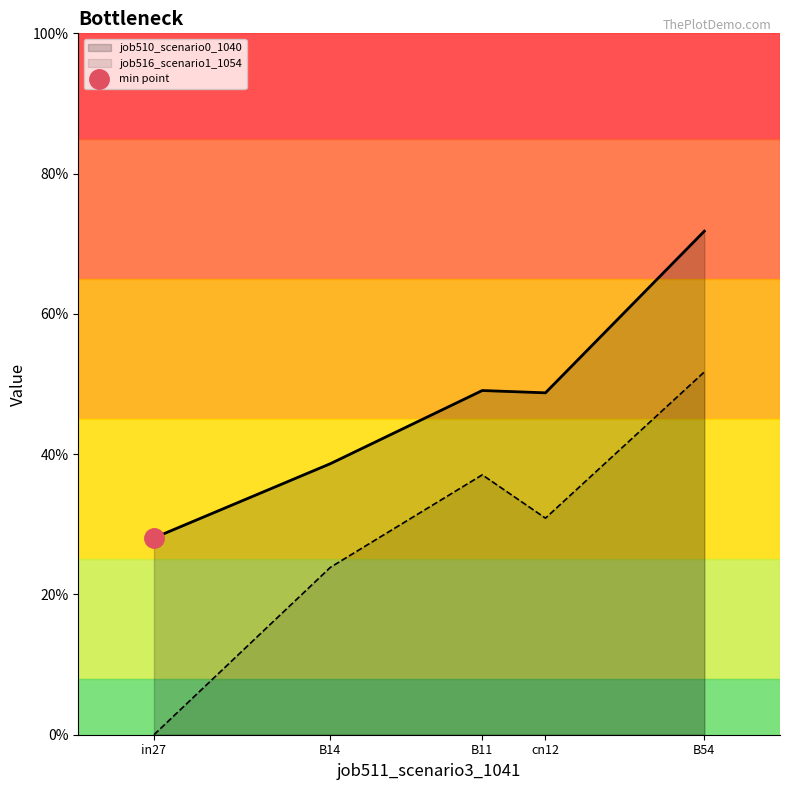

True or false: job516_scenario1_1054 has a value of 0.2 at cn12.

False